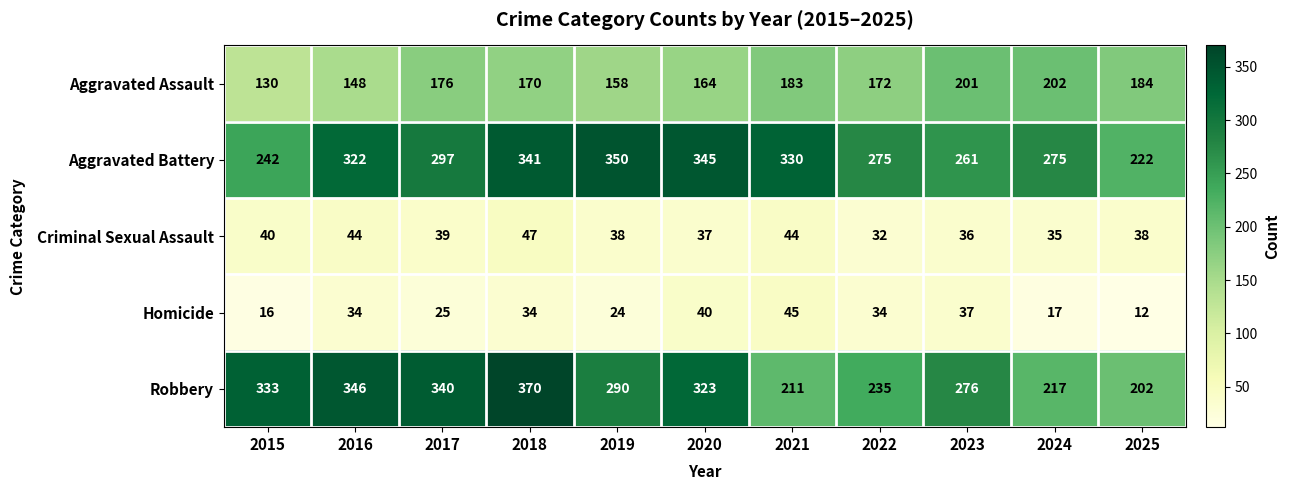

Which series changed the most between 2019 and 2021?

Robbery